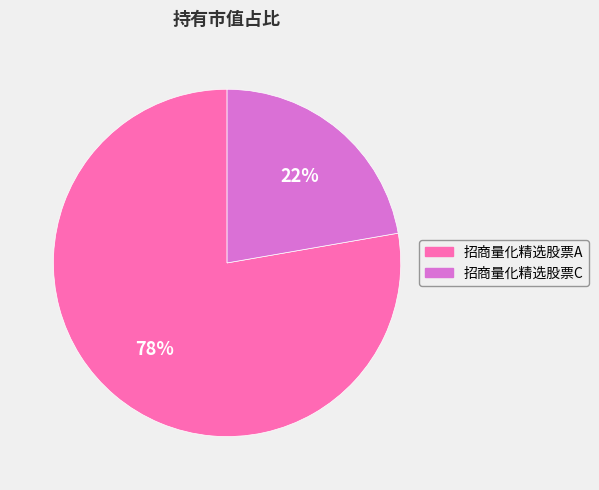

Is it true that 招商量化精选股票C is 22% of the pie?

True